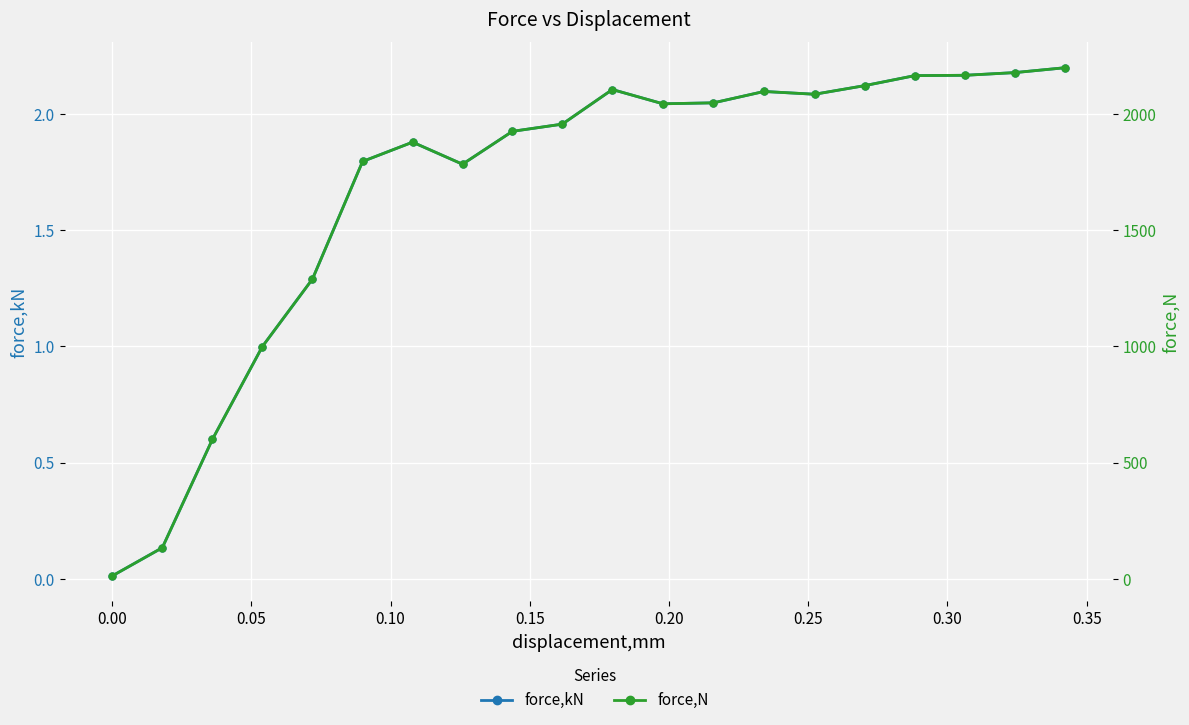

What is the difference between the second highest and minimum values in the force,kN series?

2.2